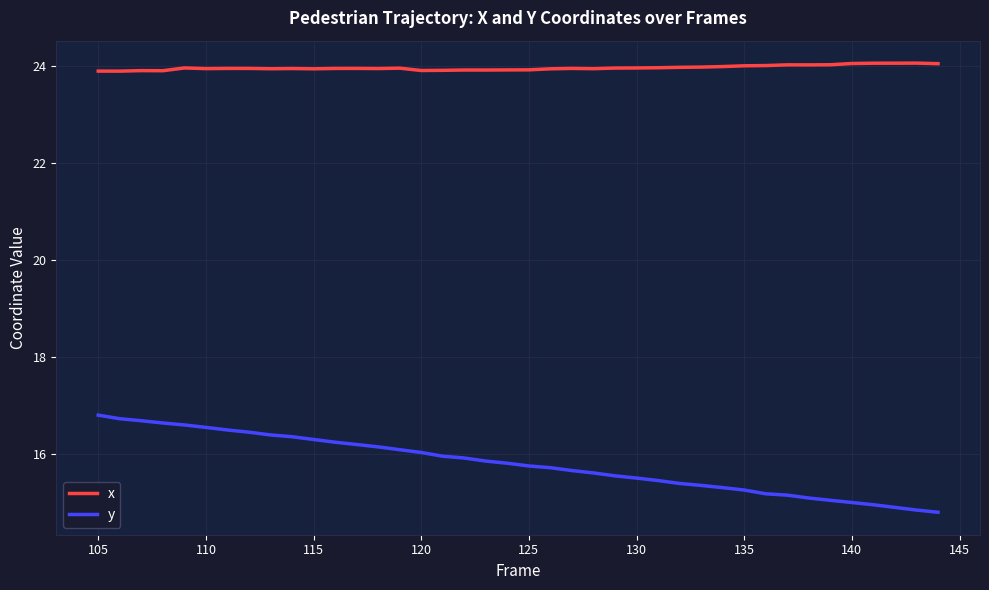

Which series has the largest range (max minus min)?

y